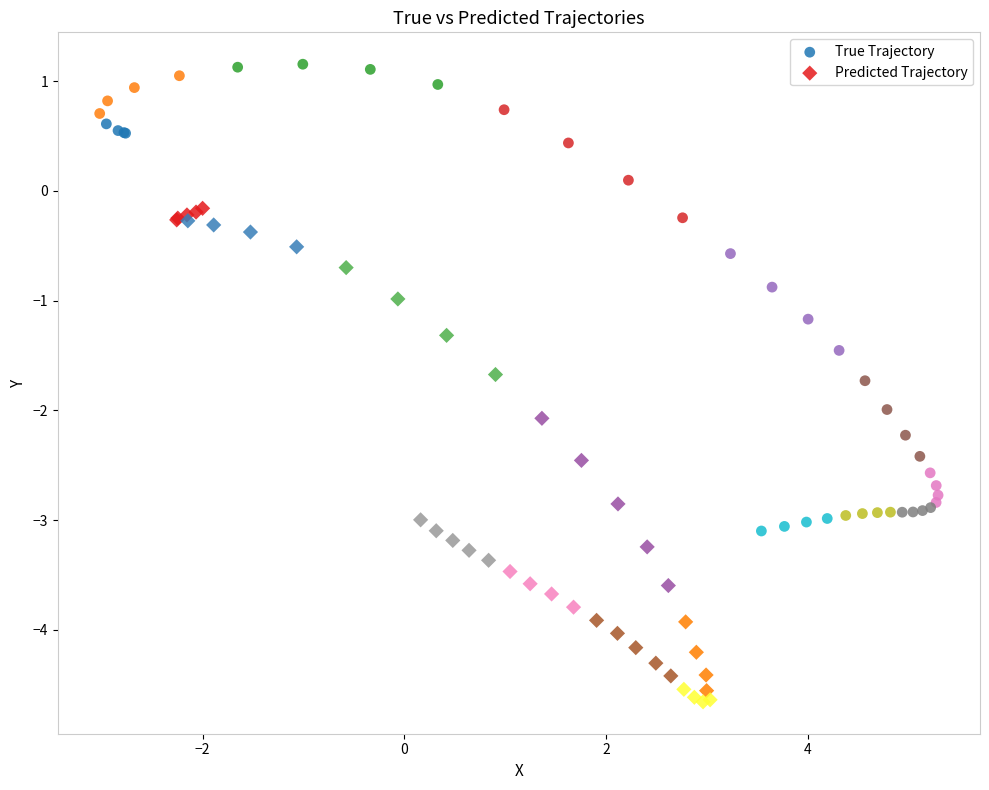

Which series reaches the maximum Y coordinate?

True Trajectory